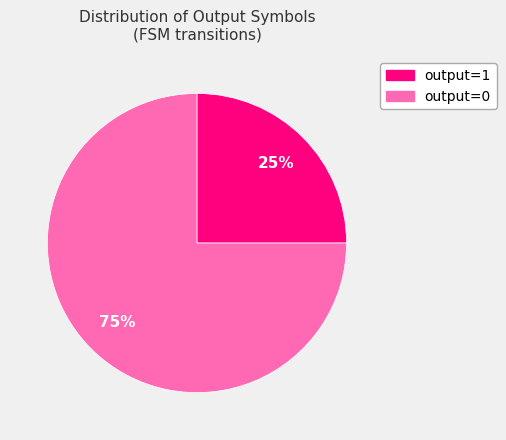

Rank the categories by value from highest to lowest.

output=0, output=1